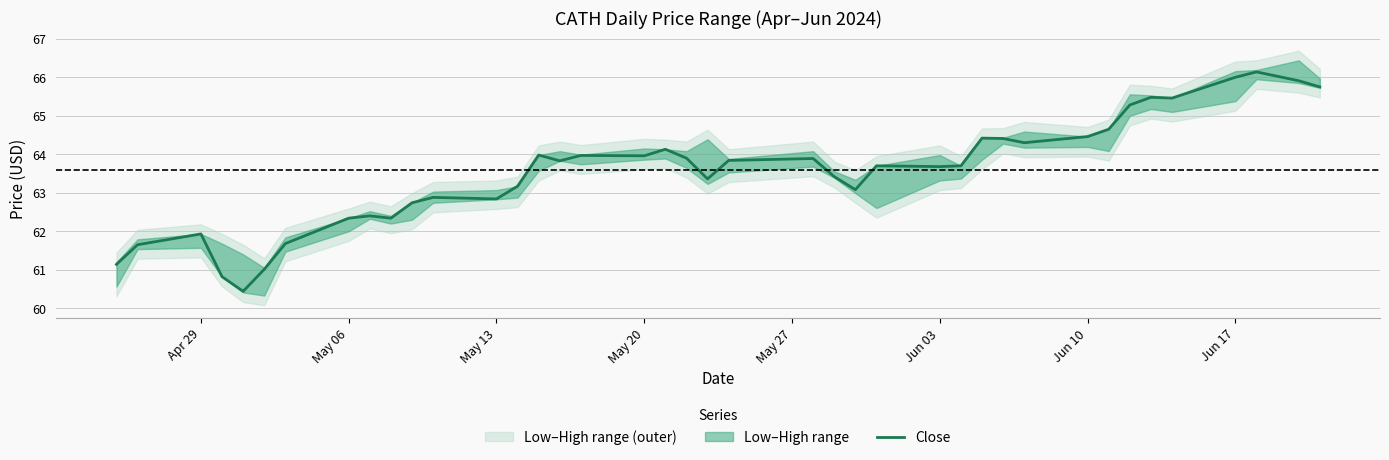

What is the maximum value shown in the chart?

66.1